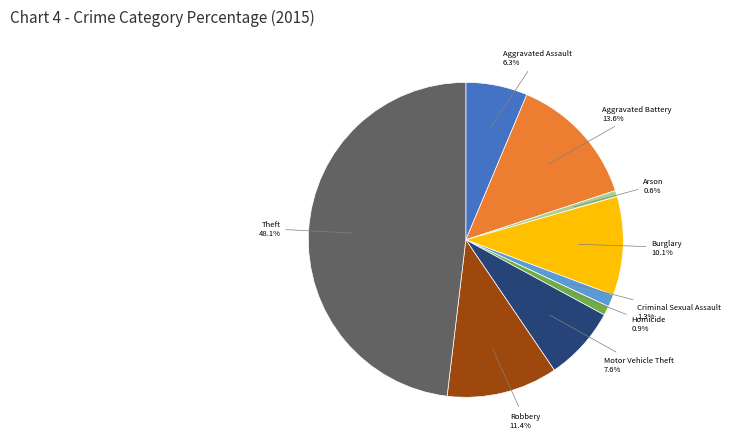

Is there any slice that represents more than half of the pie?

No